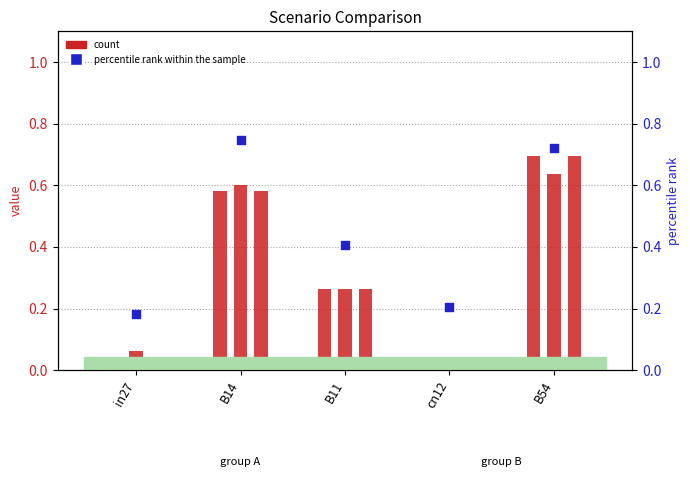

Which series reaches the maximum Y coordinate?

percentile rank within the sample